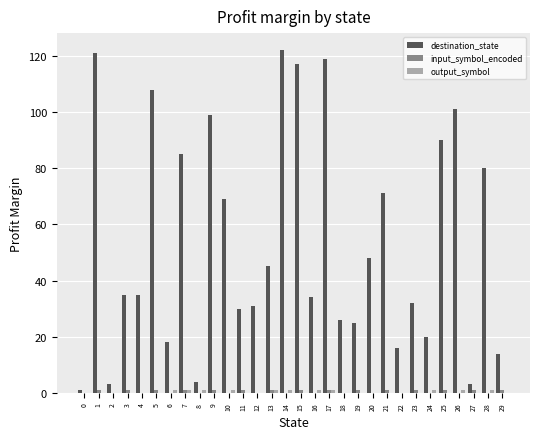

Which series has the largest total across all categories?

destination_state